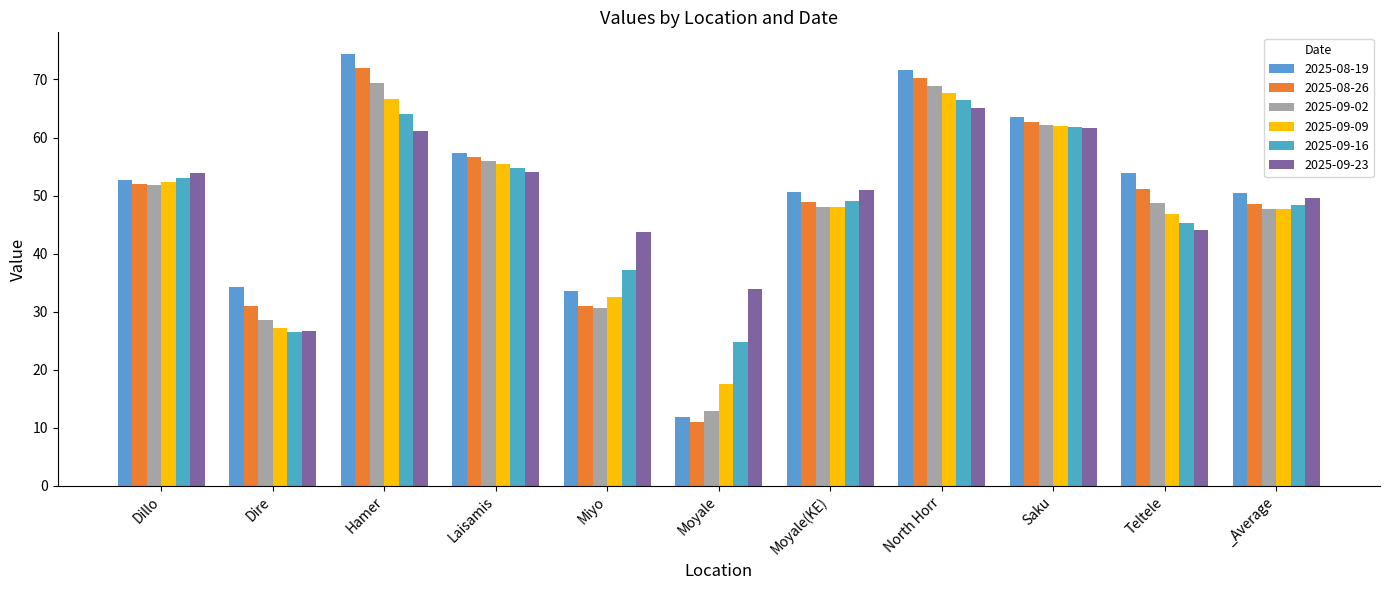

List the series in order of their peak value, lowest first.

2025-09-23, 2025-09-16, 2025-09-09, 2025-09-02, 2025-08-26, 2025-08-19